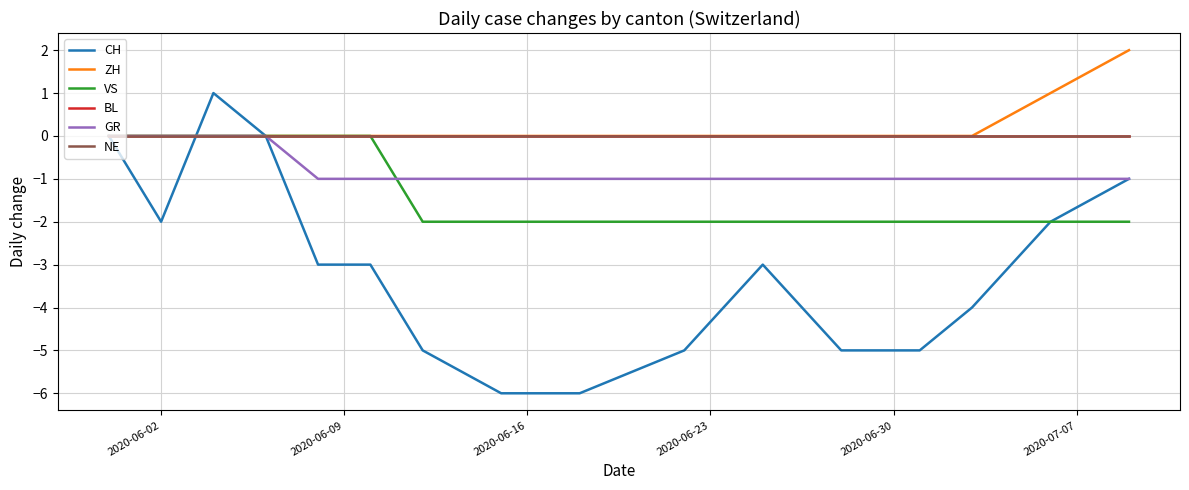

Does the chart display data point markers on the line(s)?

No